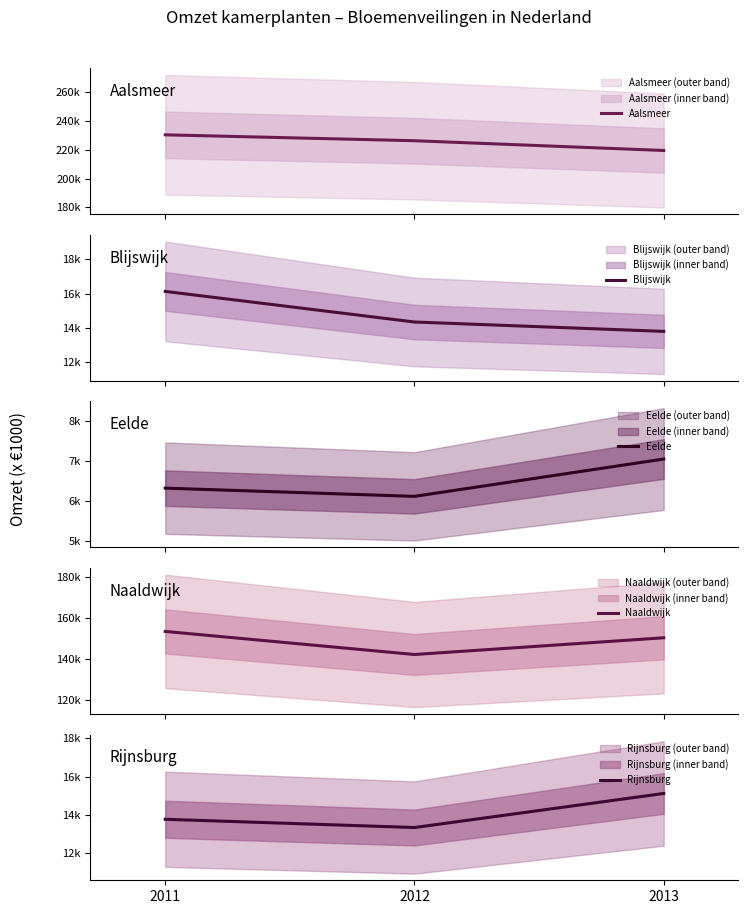

What are all the series names shown in the legend?

Aalsmeer, Blijswijk, Eelde, Naaldwijk, Rijnsburg